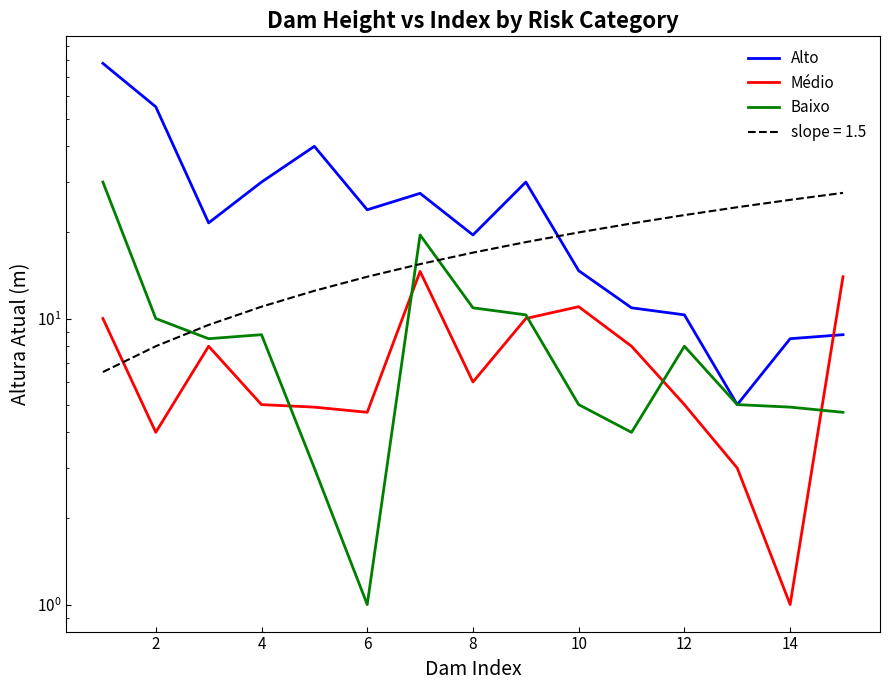

Count the number of categories in the chart.

15